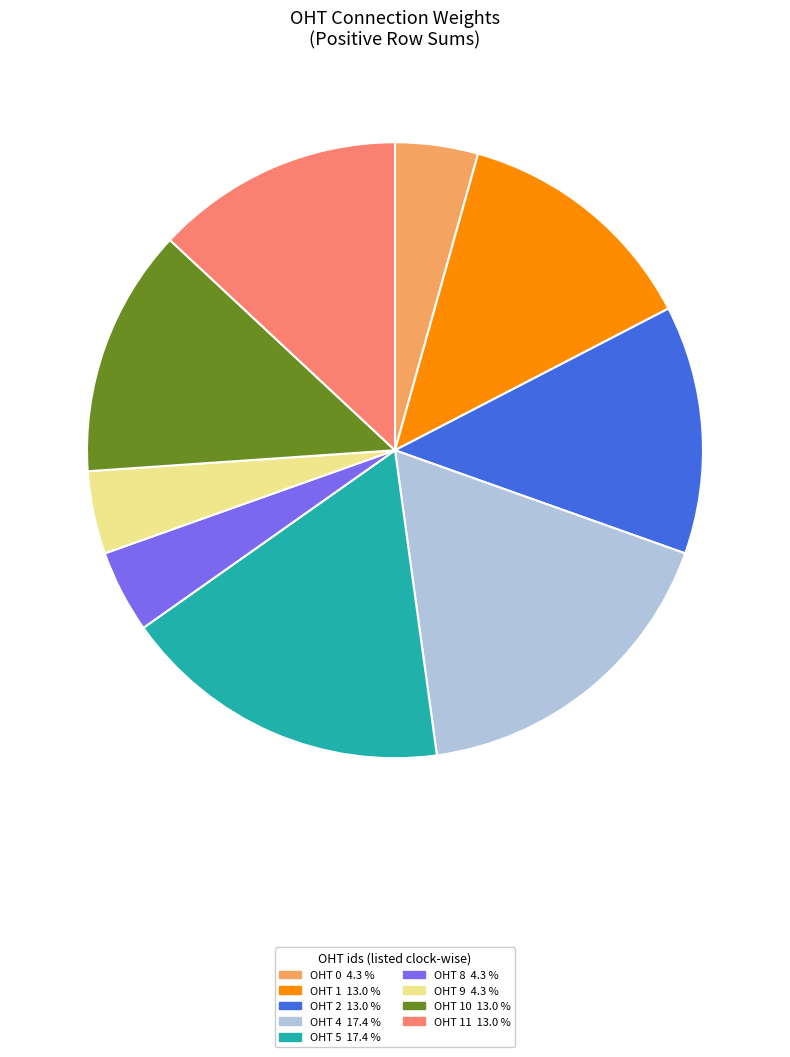

Approximately how many times larger is the value at OHT 1 13.0 % compared to OHT 9 4.3 %?

3.0